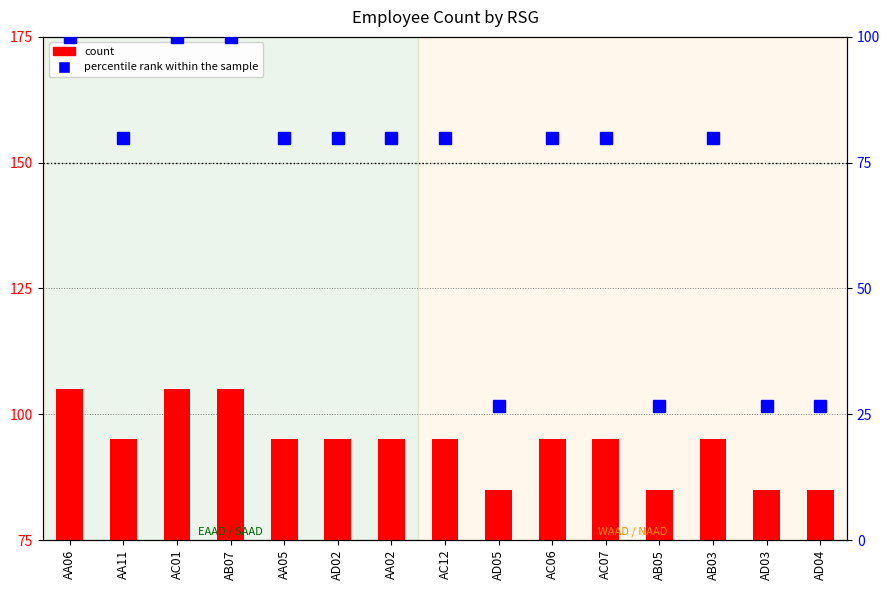

List the series in order of their overall mean, lowest first.

percentile rank within the sample, count